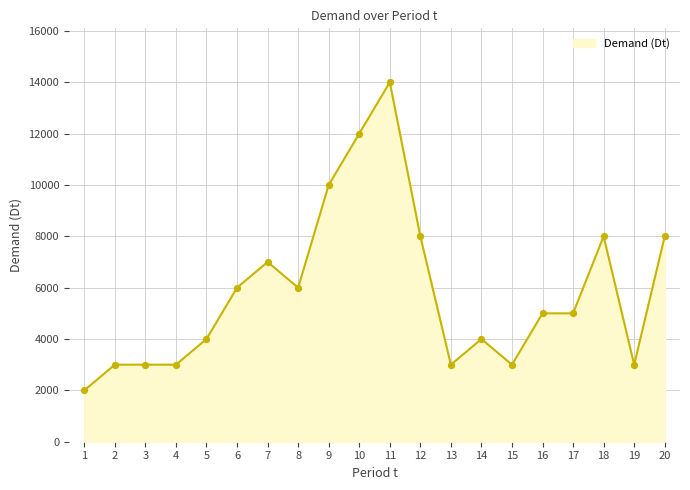

What is the ratio of the value at 10 to the value at 8?

2.0